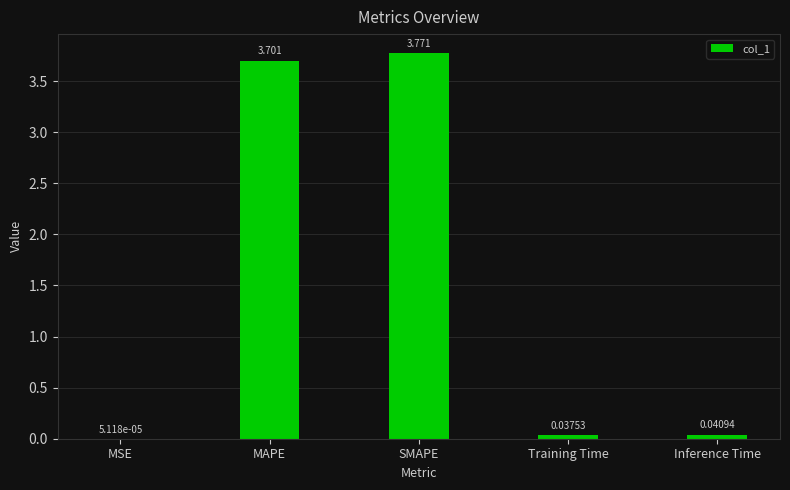

Which label corresponds to the largest value in the chart?

SMAPE